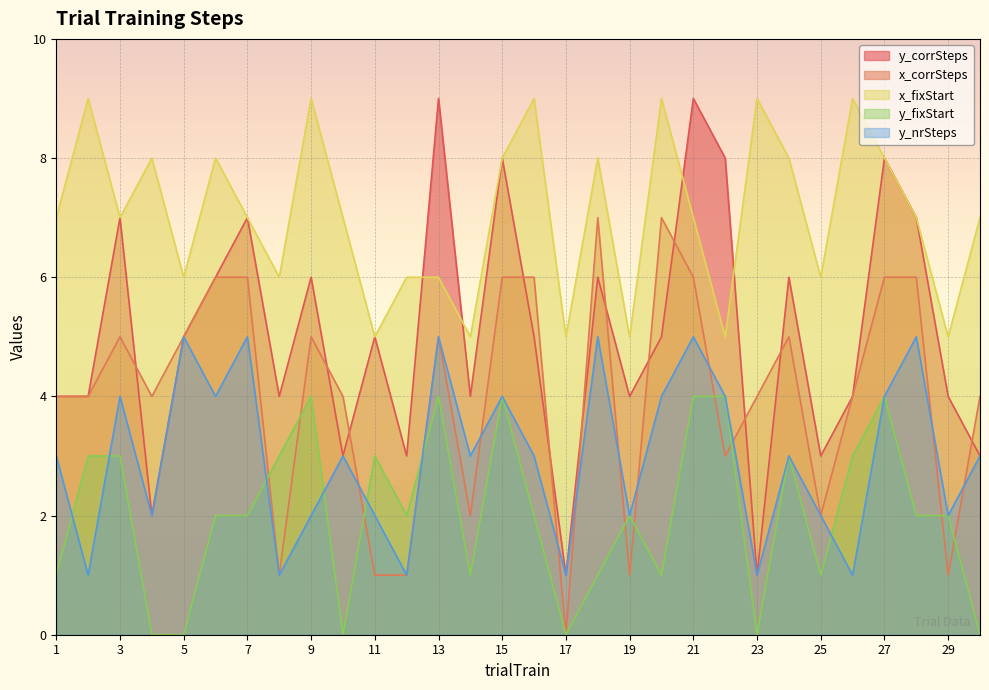

What is the total value across all series at 27?

30